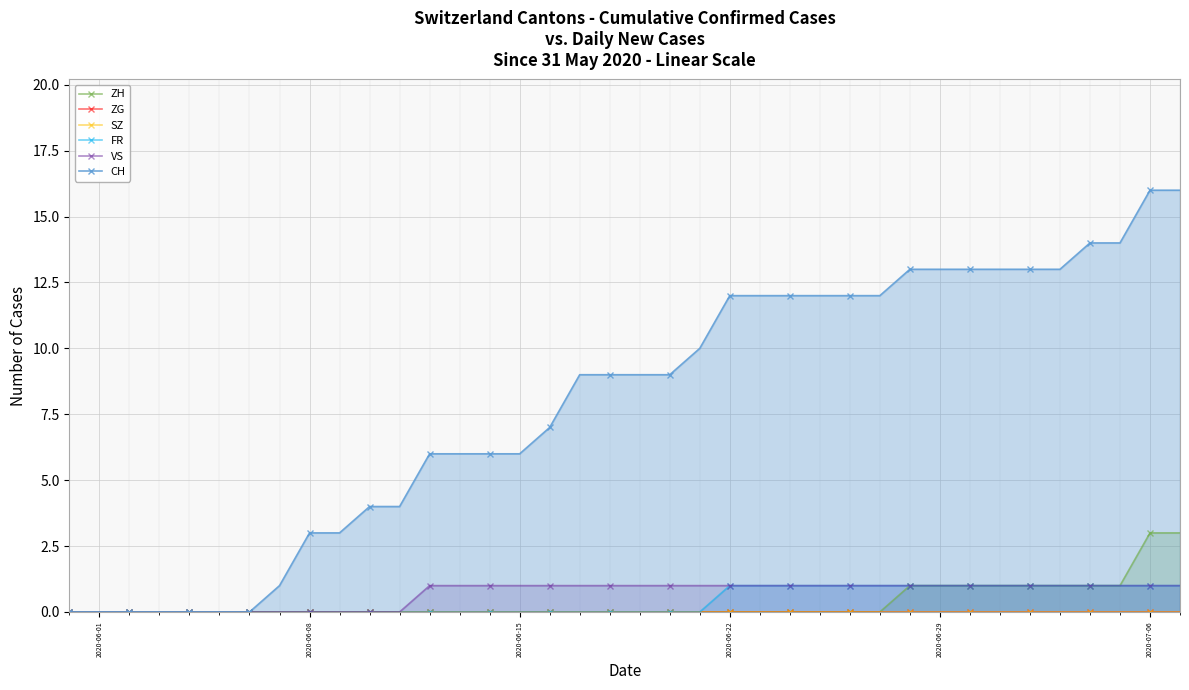

What is the difference between the maximum and second lowest values in the FR series?

1